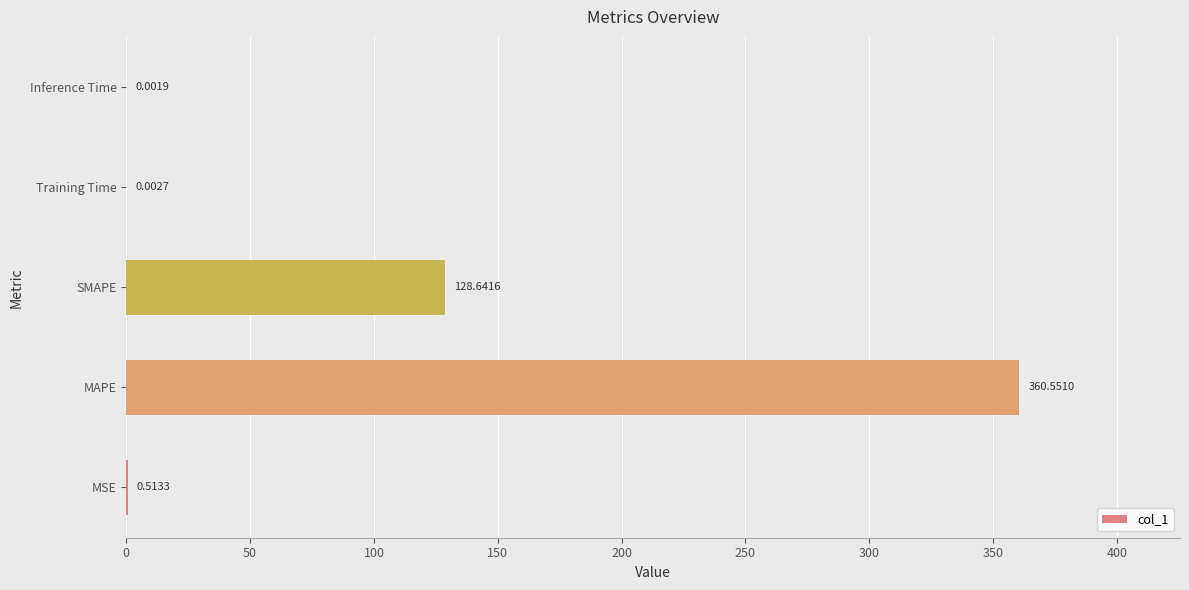

At which category does the chart reach its peak across all series?

MAPE